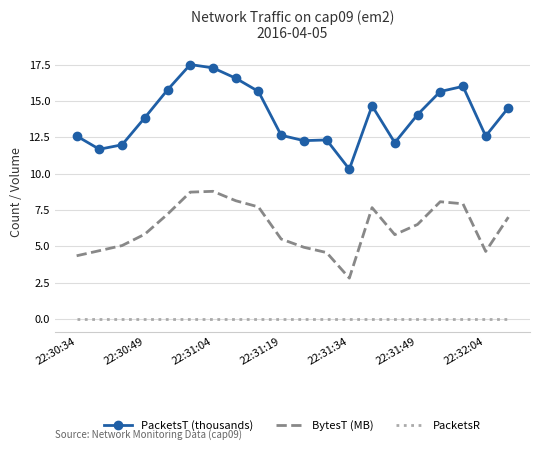

Which series has the largest total across all categories?

PacketsT (thousands)